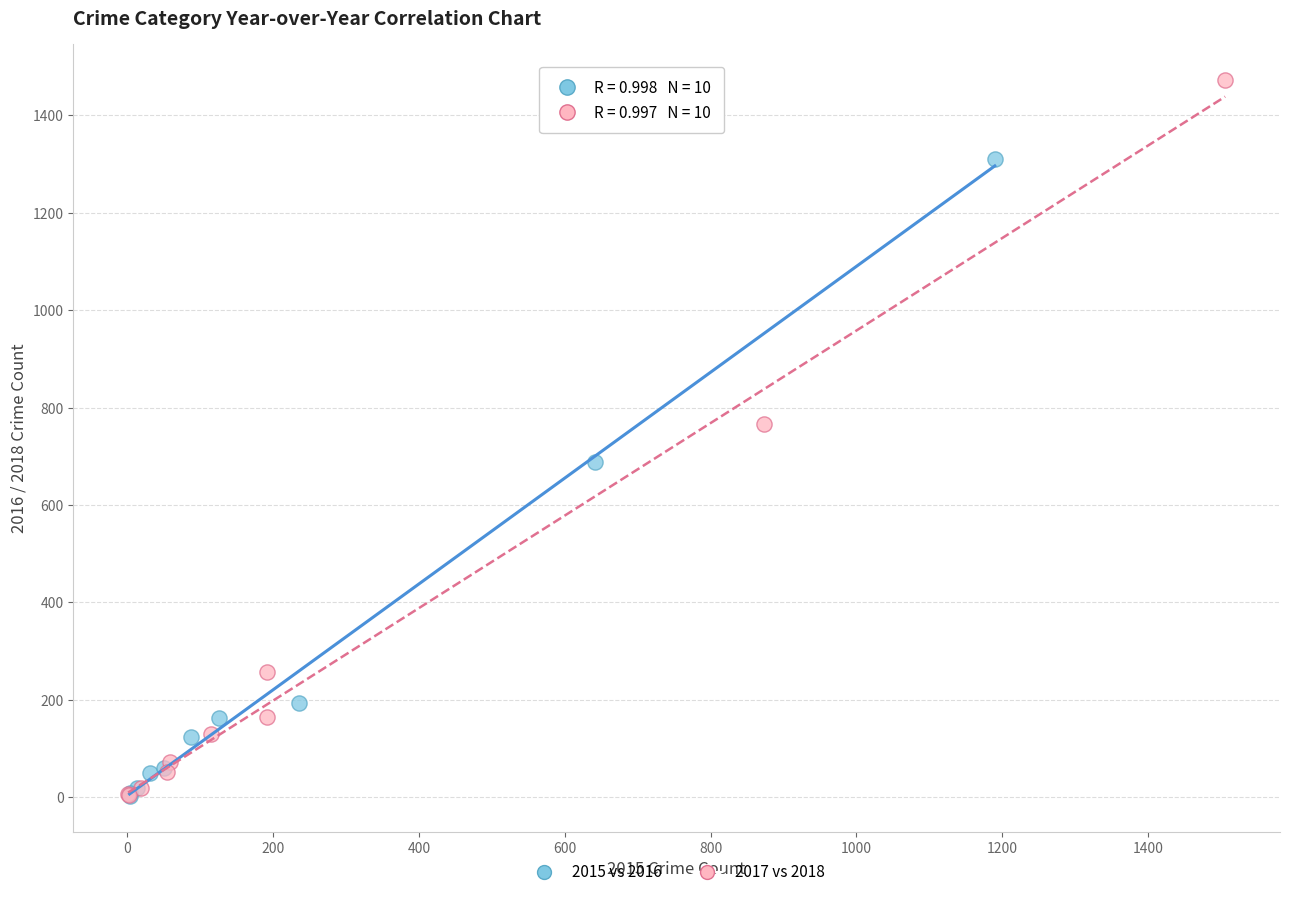

What are all the series names shown in the legend?

2015 vs 2016, 2017 vs 2018